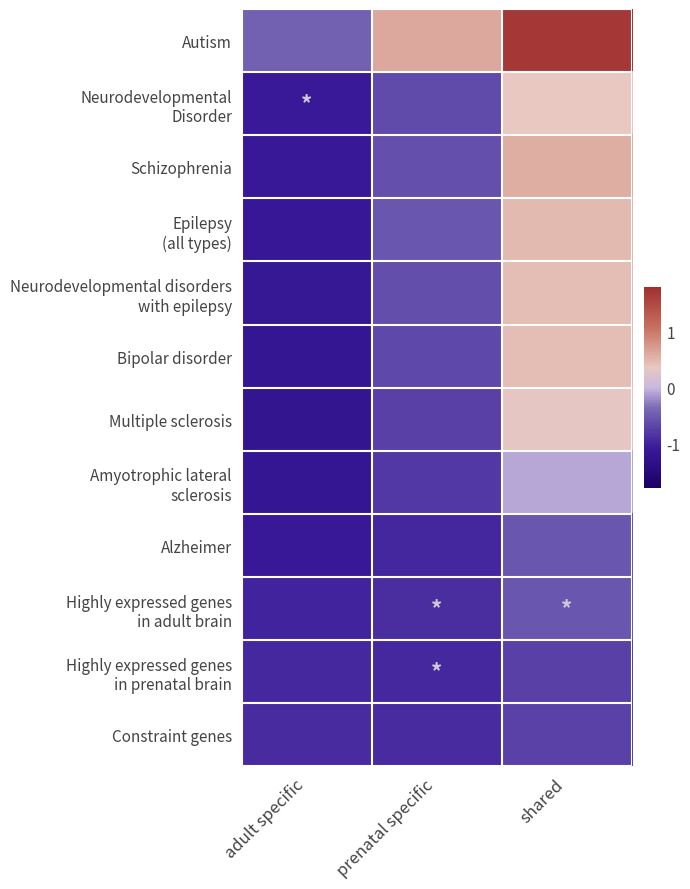

Count the number of data series in this chart.

12